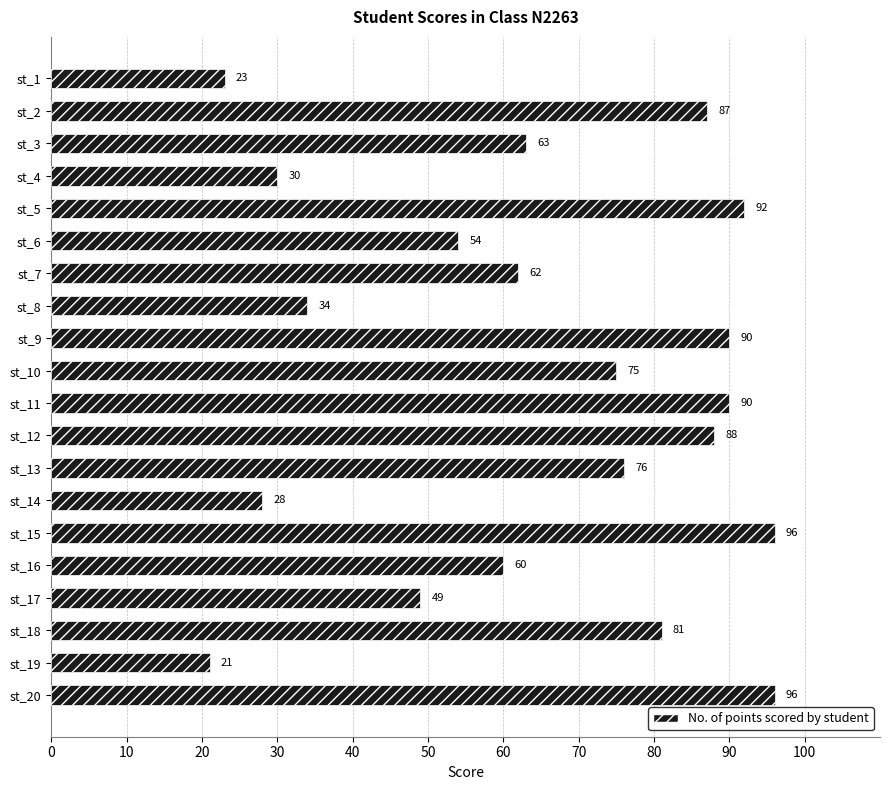

The value at st_12 is 88. True or false?

True